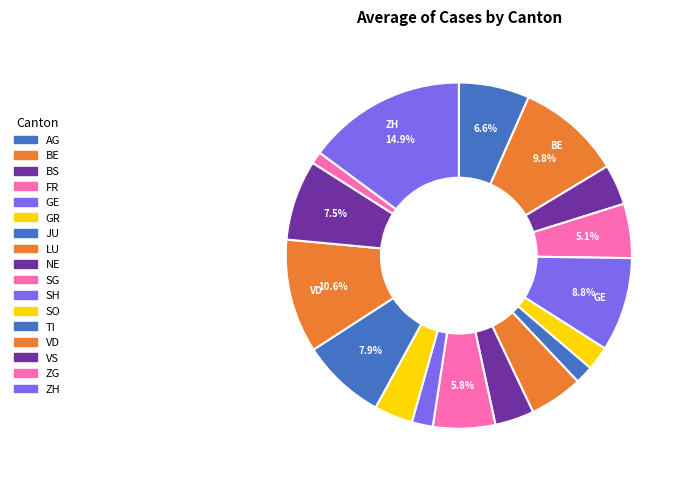

How many segments does this pie chart have?

17